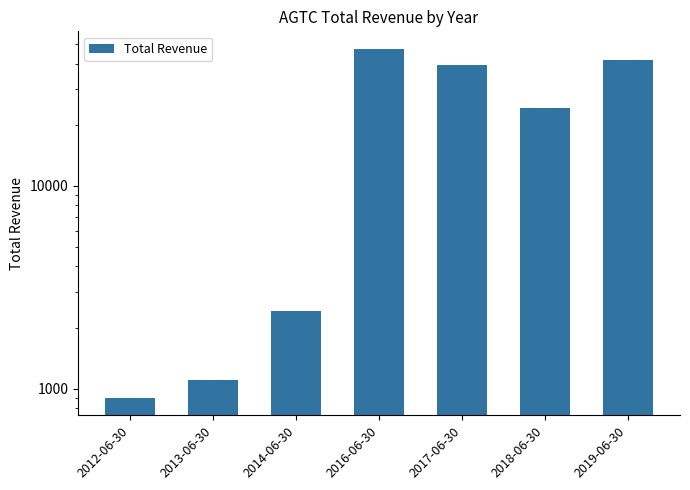

How many bars are there in total?

7